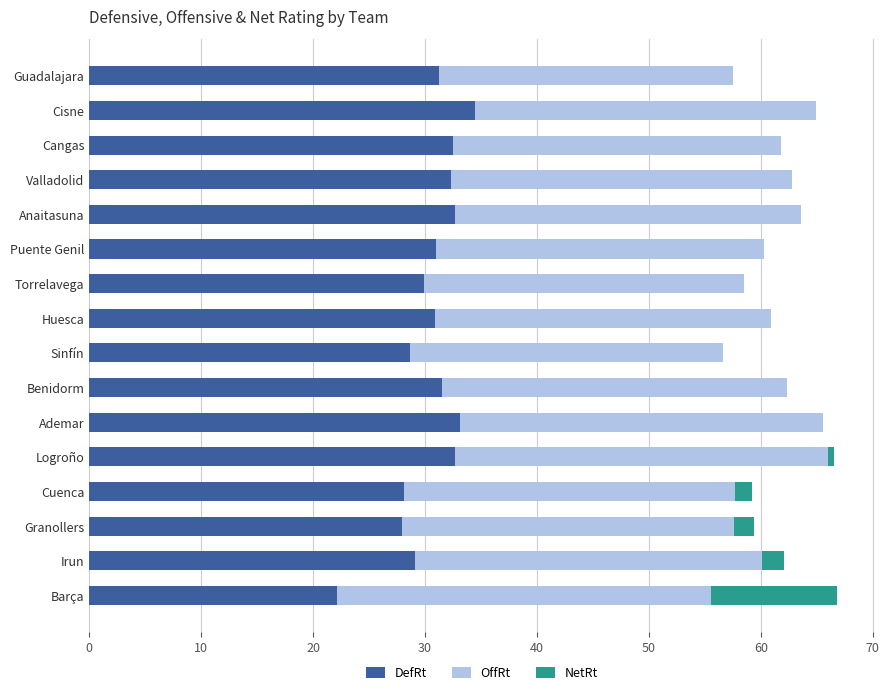

How many data points does each series have?

16